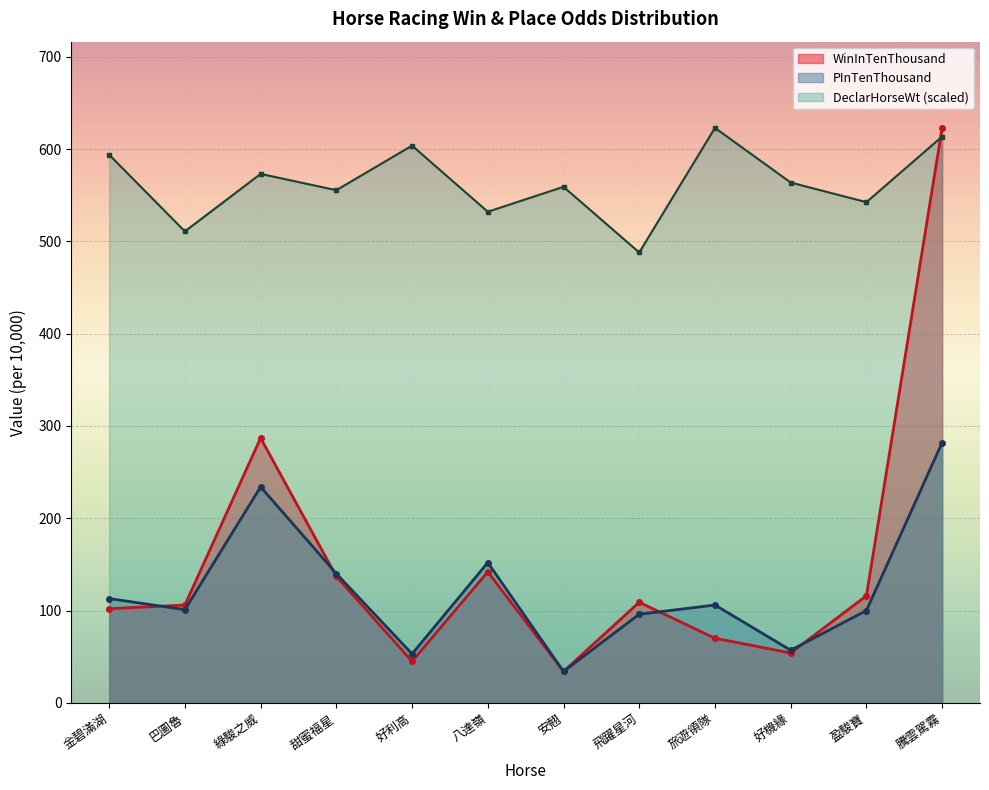

What position from the right is 盈駿寶?

2